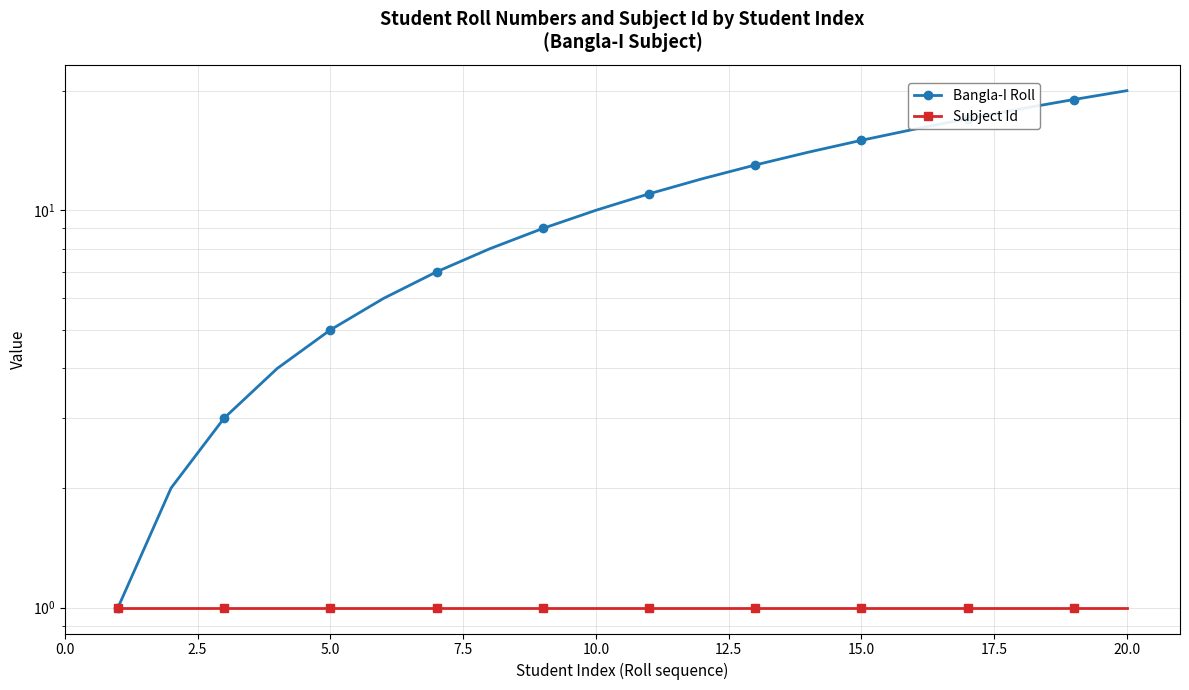

Which series has the largest total across all categories?

Bangla-I Roll